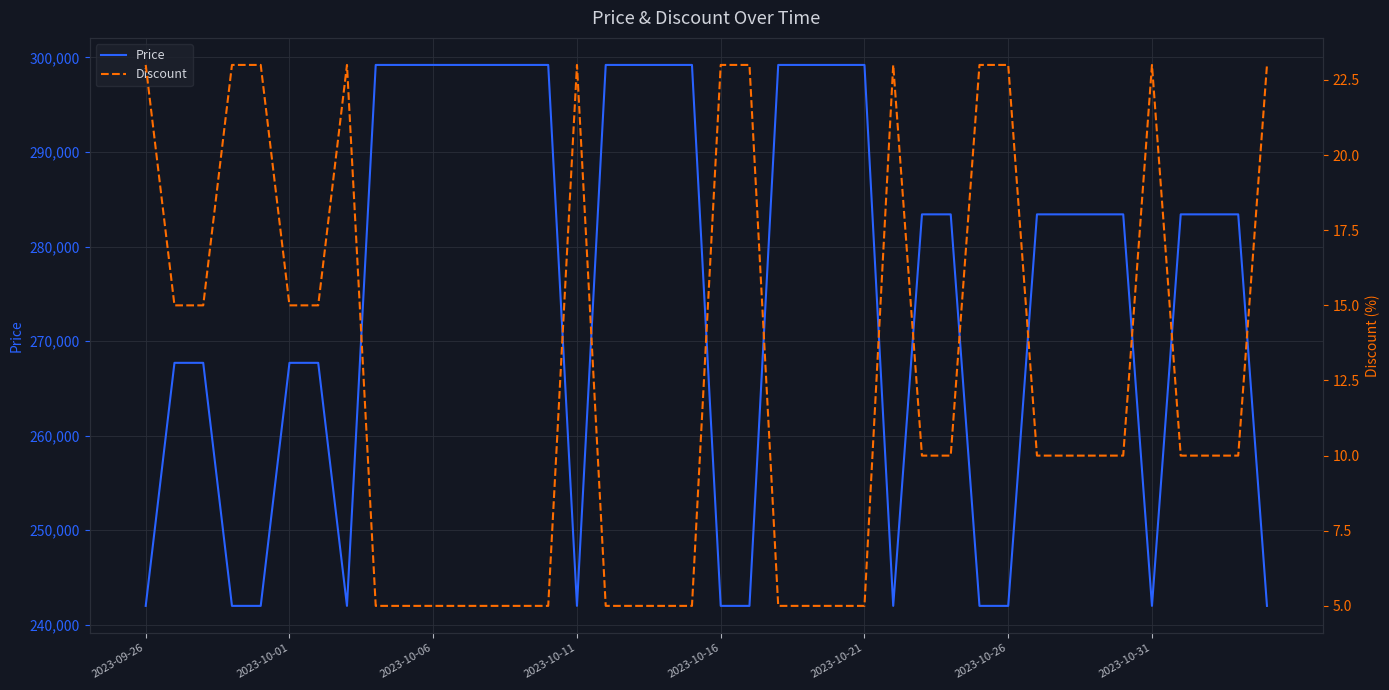

The value of Price at 2023-10-01 is 267700. True or false?

True